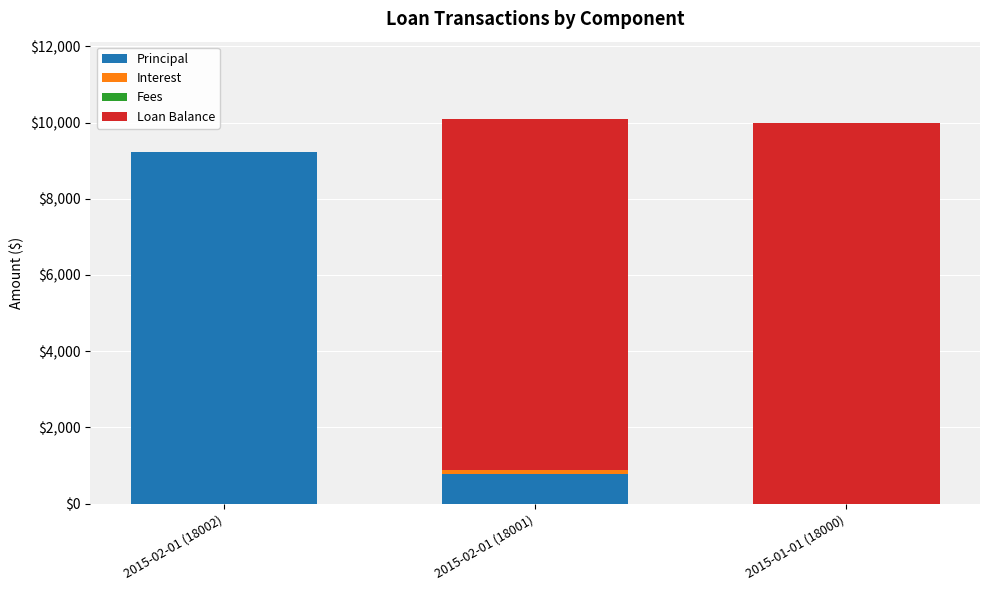

What is the maximum value for Principal?

9214.2